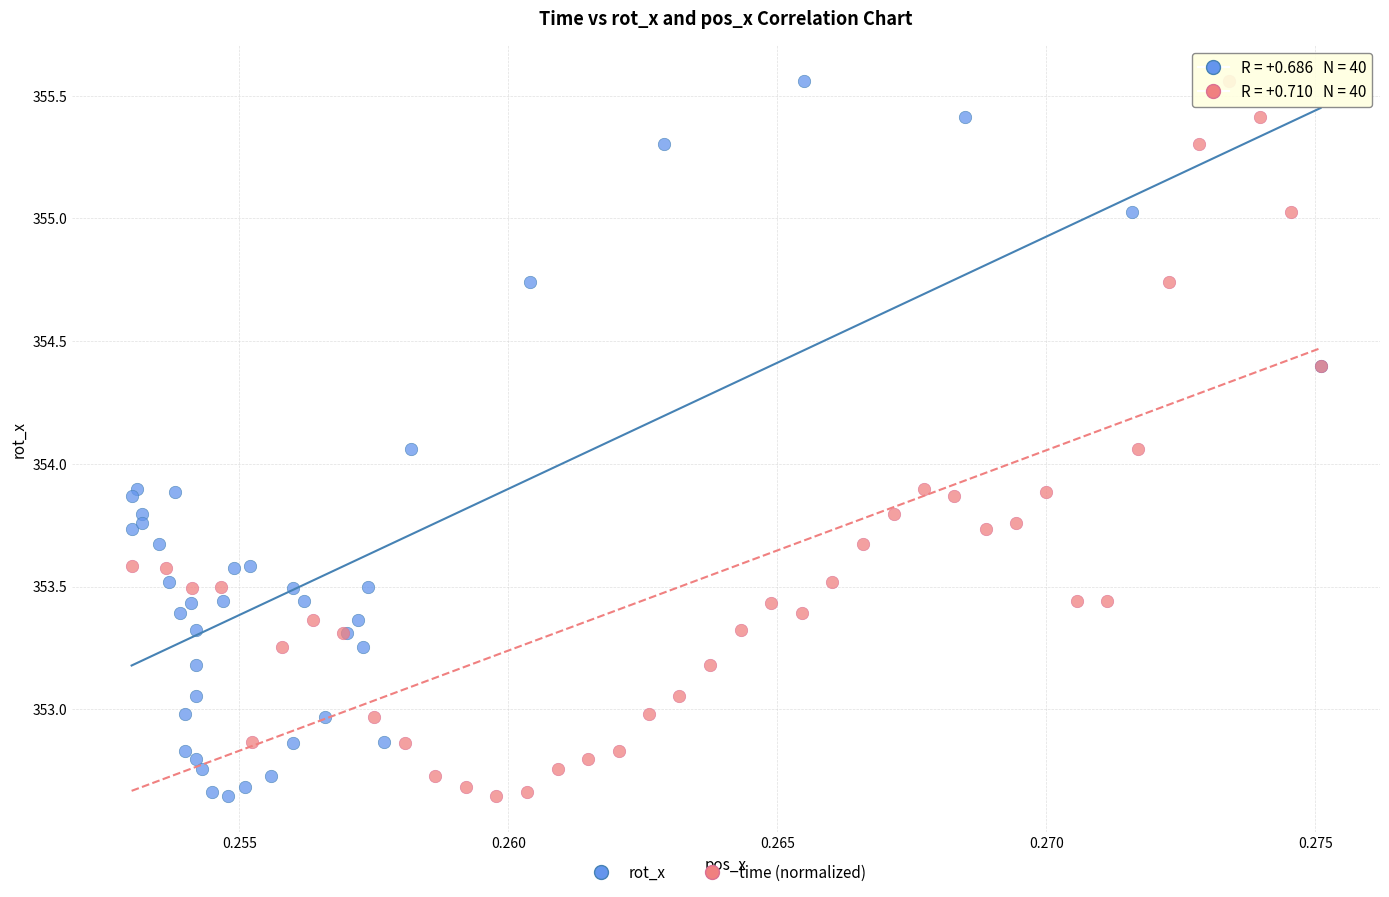

What are all the series names shown in the legend?

rot_x, time (normalized)